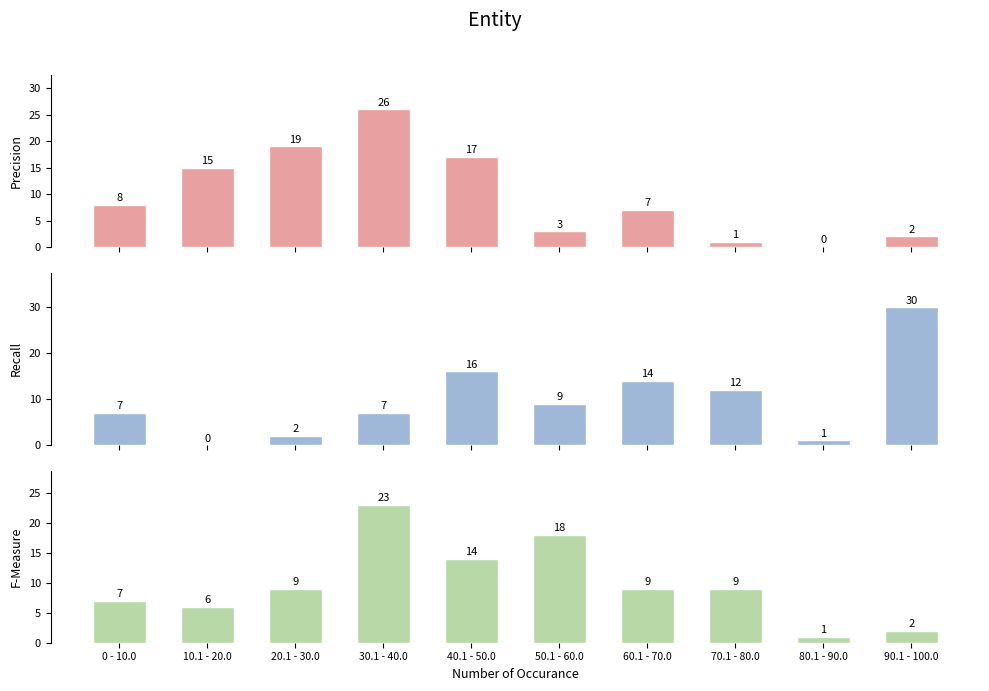

Between 70.1 - 80.0 and 0 - 10.0, which is larger?

0 - 10.0